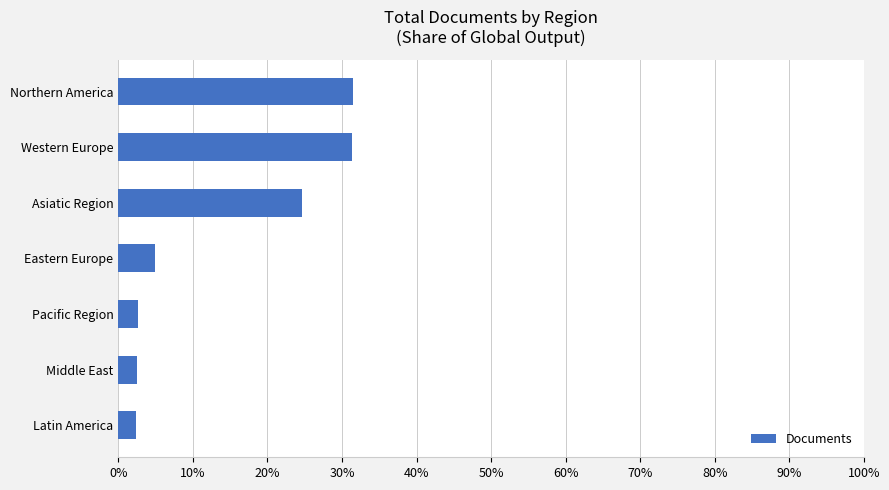

What is the smallest value displayed?

2.4